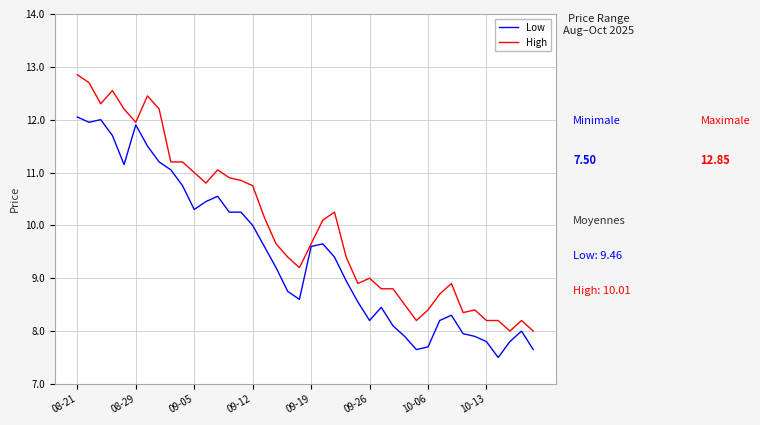

Which series has the largest total across all categories?

High